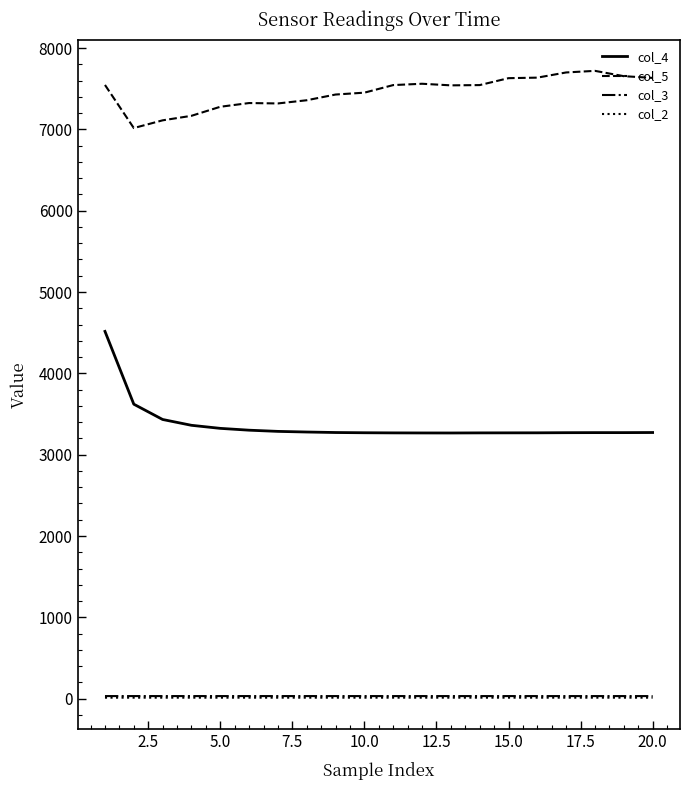

True or false: col_2 and col_4 intersect in this chart.

False